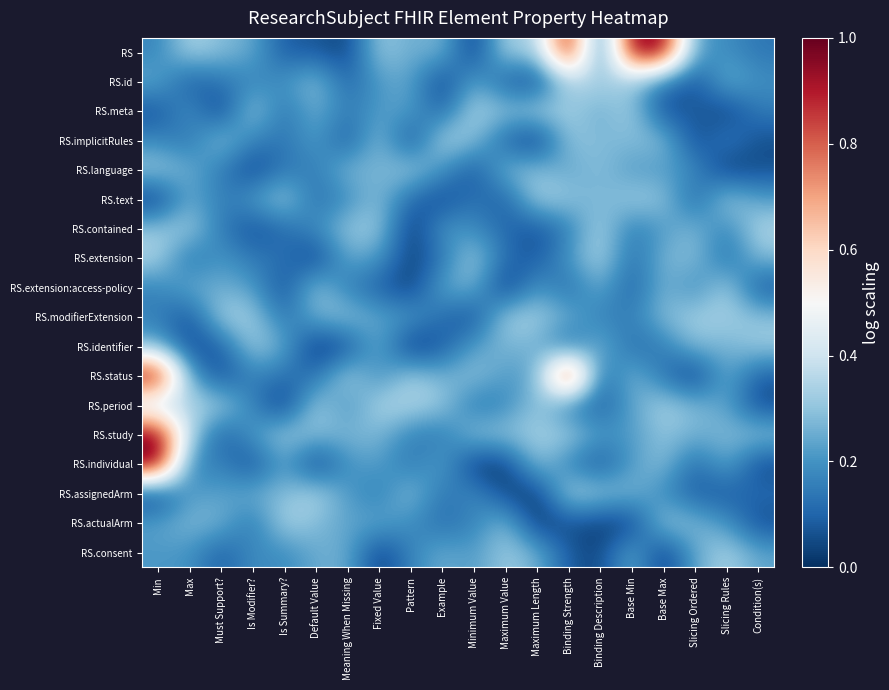

Reading left to right, extract all data points from this chart.

RS: Min=0.2	Max=0.3	Must Support?=0.3	Is Modifier?=0.2	Is Summary?=0.1	Default Value=0.1	Meaning When Missing=0.0	Fixed Value=0.3	Pattern=0.2	Example=0.3	Minimum Value=0.0	Maximum Value=0.3	Maximum Length=0.3	Binding Strength=1.0	Binding Description=0.1	Base Min=1.0	Base Max=1.0	Slicing Ordered=0.2	Slicing Rules=0.2	Condition(s)=0.1
RS.id: Min=0.2	Max=0.1	Must Support?=0.1	Is Modifier?=0.2	Is Summary?=0.2	Default Value=0.3	Meaning When Missing=0.1	Fixed Value=0.2	Pattern=0.2	Example=0.0	Minimum Value=0.2	Maximum Value=0.1	Maximum Length=0.0	Binding Strength=0.3	Binding Description=0.3	Base Min=0.3	Base Max=0.1	Slicing Ordered=0.1	Slicing Rules=0.3	Condition(s)=0.2
RS.meta: Min=0.1	Max=0.2	Must Support?=0.0	Is Modifier?=0.3	Is Summary?=0.1	Default Value=0.3	Meaning When Missing=0.1	Fixed Value=0.2	Pattern=0.2	Example=0.1	Minimum Value=0.3	Maximum Value=0.3	Maximum Length=0.3	Binding Strength=0.3	Binding Description=0.2	Base Min=0.3	Base Max=0.0	Slicing Ordered=0.1	Slicing Rules=0.0	Condition(s)=0.2
RS.implicitRules: Min=0.2	Max=0.1	Must Support?=0.3	Is Modifier?=0.2	Is Summary?=0.1	Default Value=0.2	Meaning When Missing=0.1	Fixed Value=0.3	Pattern=0.0	Example=0.4	Minimum Value=0.3	Maximum Value=0.1	Maximum Length=0.0	Binding Strength=0.3	Binding Description=0.3	Base Min=0.3	Base Max=0.3	Slicing Ordered=0.0	Slicing Rules=0.2	Condition(s)=0.1
RS.language: Min=0.3	Max=0.3	Must Support?=0.2	Is Modifier?=0.0	Is Summary?=0.1	Default Value=0.2	Meaning When Missing=0.3	Fixed Value=0.3	Pattern=0.3	Example=0.2	Minimum Value=0.1	Maximum Value=0.3	Maximum Length=0.3	Binding Strength=0.2	Binding Description=0.3	Base Min=0.2	Base Max=0.2	Slicing Ordered=0.2	Slicing Rules=0.0	Condition(s)=0.1
RS.text: Min=0.0	Max=0.3	Must Support?=0.1	Is Modifier?=0.2	Is Summary?=0.3	Default Value=0.1	Meaning When Missing=0.2	Fixed Value=0.3	Pattern=0.1	Example=0.0	Minimum Value=0.1	Maximum Value=0.1	Maximum Length=0.3	Binding Strength=0.3	Binding Description=0.3	Base Min=0.3	Base Max=0.3	Slicing Ordered=0.1	Slicing Rules=0.3	Condition(s)=0.2
RS.contained: Min=0.3	Max=0.3	Must Support?=0.1	Is Modifier?=0.1	Is Summary?=0.1	Default Value=0.2	Meaning When Missing=0.3	Fixed Value=0.3	Pattern=0.0	Example=0.2	Minimum Value=0.2	Maximum Value=0.1	Maximum Length=0.1	Binding Strength=0.2	Binding Description=0.3	Base Min=0.1	Base Max=0.2	Slicing Ordered=0.3	Slicing Rules=0.2	Condition(s)=0.3
RS.extension: Min=0.3	Max=0.1	Must Support?=0.2	Is Modifier?=0.1	Is Summary?=0.1	Default Value=0.0	Meaning When Missing=0.2	Fixed Value=0.2	Pattern=0.0	Example=0.1	Minimum Value=0.3	Maximum Value=0.1	Maximum Length=0.1	Binding Strength=0.2	Binding Description=0.4	Base Min=0.1	Base Max=0.3	Slicing Ordered=0.3	Slicing Rules=0.1	Condition(s)=0.3
RS.extension:access-policy: Min=0.2	Max=0.3	Must Support?=0.3	Is Modifier?=0.2	Is Summary?=0.0	Default Value=0.3	Meaning When Missing=0.1	Fixed Value=0.1	Pattern=0.0	Example=0.2	Minimum Value=0.3	Maximum Value=0.0	Maximum Length=0.2	Binding Strength=0.1	Binding Description=0.3	Base Min=0.1	Base Max=0.3	Slicing Ordered=0.2	Slicing Rules=0.3	Condition(s)=0.1
RS.modifierExtension: Min=0.2	Max=0.1	Must Support?=0.3	Is Modifier?=0.3	Is Summary?=0.1	Default Value=0.3	Meaning When Missing=0.3	Fixed Value=0.2	Pattern=0.2	Example=0.1	Minimum Value=0.0	Maximum Value=0.3	Maximum Length=0.3	Binding Strength=0.3	Binding Description=0.2	Base Min=0.2	Base Max=0.3	Slicing Ordered=0.3	Slicing Rules=0.3	Condition(s)=0.3
RS.identifier: Min=0.3	Max=0.0	Must Support?=0.1	Is Modifier?=0.3	Is Summary?=0.2	Default Value=0.0	Meaning When Missing=0.1	Fixed Value=0.3	Pattern=0.0	Example=0.1	Minimum Value=0.2	Maximum Value=0.3	Maximum Length=0.3	Binding Strength=0.1	Binding Description=0.3	Base Min=0.1	Base Max=0.2	Slicing Ordered=0.3	Slicing Rules=0.3	Condition(s)=0.3
RS.status: Min=1.0	Max=0.2	Must Support?=0.0	Is Modifier?=0.2	Is Summary?=0.1	Default Value=0.1	Meaning When Missing=0.3	Fixed Value=0.2	Pattern=0.3	Example=0.3	Minimum Value=0.3	Maximum Value=0.2	Maximum Length=0.2	Binding Strength=1.0	Binding Description=0.1	Base Min=0.3	Base Max=0.1	Slicing Ordered=0.0	Slicing Rules=0.3	Condition(s)=0.1
RS.period: Min=0.3	Max=0.3	Must Support?=0.3	Is Modifier?=0.2	Is Summary?=0.0	Default Value=0.3	Meaning When Missing=0.2	Fixed Value=0.3	Pattern=0.3	Example=0.3	Minimum Value=0.1	Maximum Value=0.2	Maximum Length=0.3	Binding Strength=0.1	Binding Description=0.1	Base Min=0.2	Base Max=0.3	Slicing Ordered=0.3	Slicing Rules=0.2	Condition(s)=0.1
RS.study: Min=1.0	Max=0.4	Must Support?=0.1	Is Modifier?=0.2	Is Summary?=0.3	Default Value=0.3	Meaning When Missing=0.3	Fixed Value=0.3	Pattern=0.2	Example=0.1	Minimum Value=0.3	Maximum Value=0.3	Maximum Length=0.3	Binding Strength=0.3	Binding Description=0.2	Base Min=0.2	Base Max=0.3	Slicing Ordered=0.3	Slicing Rules=0.3	Condition(s)=0.3
RS.individual: Min=1.0	Max=0.2	Must Support?=0.2	Is Modifier?=0.0	Is Summary?=0.2	Default Value=0.0	Meaning When Missing=0.2	Fixed Value=0.2	Pattern=0.1	Example=0.2	Minimum Value=0.0	Maximum Value=0.0	Maximum Length=0.3	Binding Strength=0.2	Binding Description=0.1	Base Min=0.2	Base Max=0.3	Slicing Ordered=0.1	Slicing Rules=0.3	Condition(s)=0.0
RS.assignedArm: Min=0.0	Max=0.2	Must Support?=0.2	Is Modifier?=0.3	Is Summary?=0.3	Default Value=0.3	Meaning When Missing=0.2	Fixed Value=0.1	Pattern=0.3	Example=0.1	Minimum Value=0.2	Maximum Value=0.0	Maximum Length=0.0	Binding Strength=0.3	Binding Description=0.3	Base Min=0.3	Base Max=0.2	Slicing Ordered=0.1	Slicing Rules=0.1	Condition(s)=0.1
RS.actualArm: Min=0.2	Max=0.3	Must Support?=0.3	Is Modifier?=0.1	Is Summary?=0.3	Default Value=0.3	Meaning When Missing=0.2	Fixed Value=0.2	Pattern=0.2	Example=0.1	Minimum Value=0.2	Maximum Value=0.3	Maximum Length=0.0	Binding Strength=0.1	Binding Description=0.0	Base Min=0.0	Base Max=0.3	Slicing Ordered=0.3	Slicing Rules=0.2	Condition(s)=0.1
RS.consent: Min=0.2	Max=0.2	Must Support?=0.1	Is Modifier?=0.2	Is Summary?=0.2	Default Value=0.3	Meaning When Missing=0.3	Fixed Value=0.0	Pattern=0.2	Example=0.3	Minimum Value=0.2	Maximum Value=0.3	Maximum Length=0.3	Binding Strength=0.1	Binding Description=0.0	Base Min=0.3	Base Max=0.0	Slicing Ordered=0.2	Slicing Rules=0.3	Condition(s)=0.2